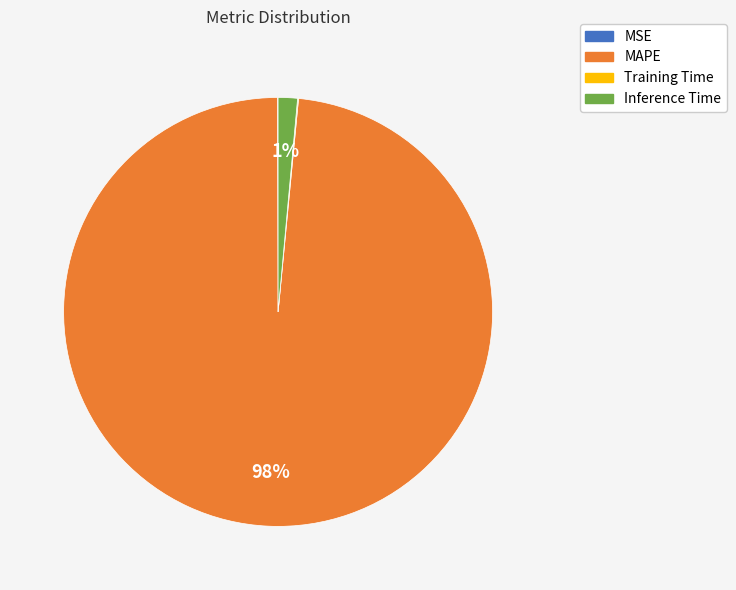

Which category has the biggest portion of the pie?

MAPE